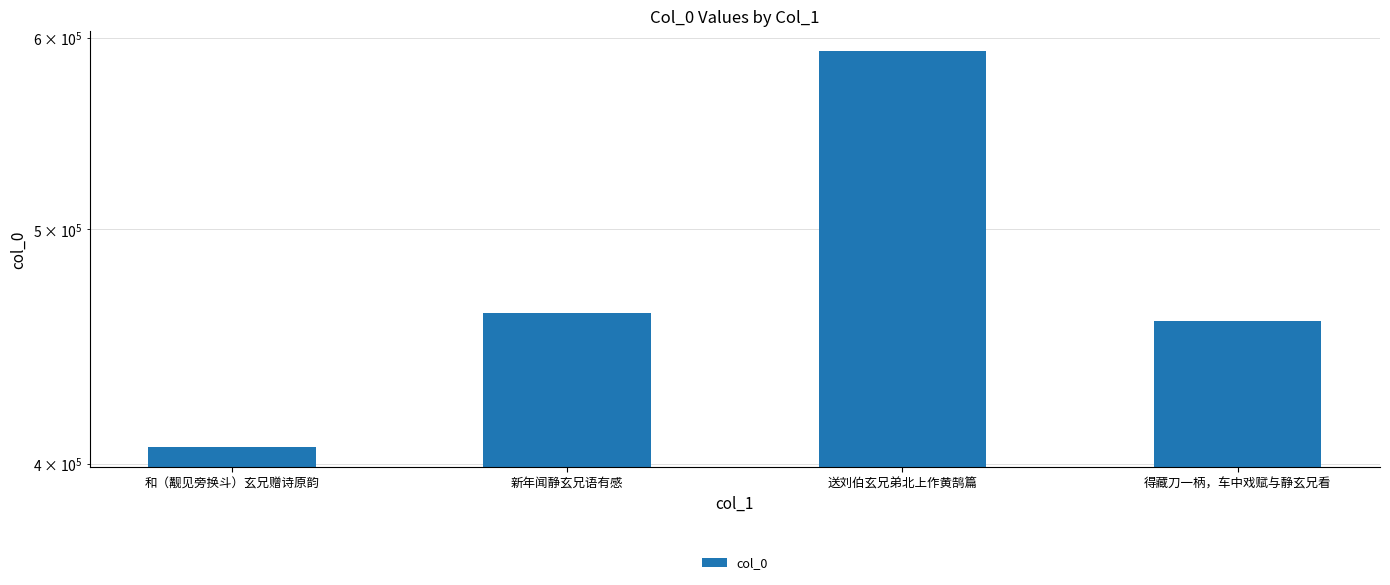

List the labels in order of value, smallest first.

和（觏见旁换斗）玄兄赠诗原韵, 得藏刀一柄，车中戏赋与静玄兄看, 新年闻静玄兄语有感, 送刘伯玄兄弟北上作黄鹄篇